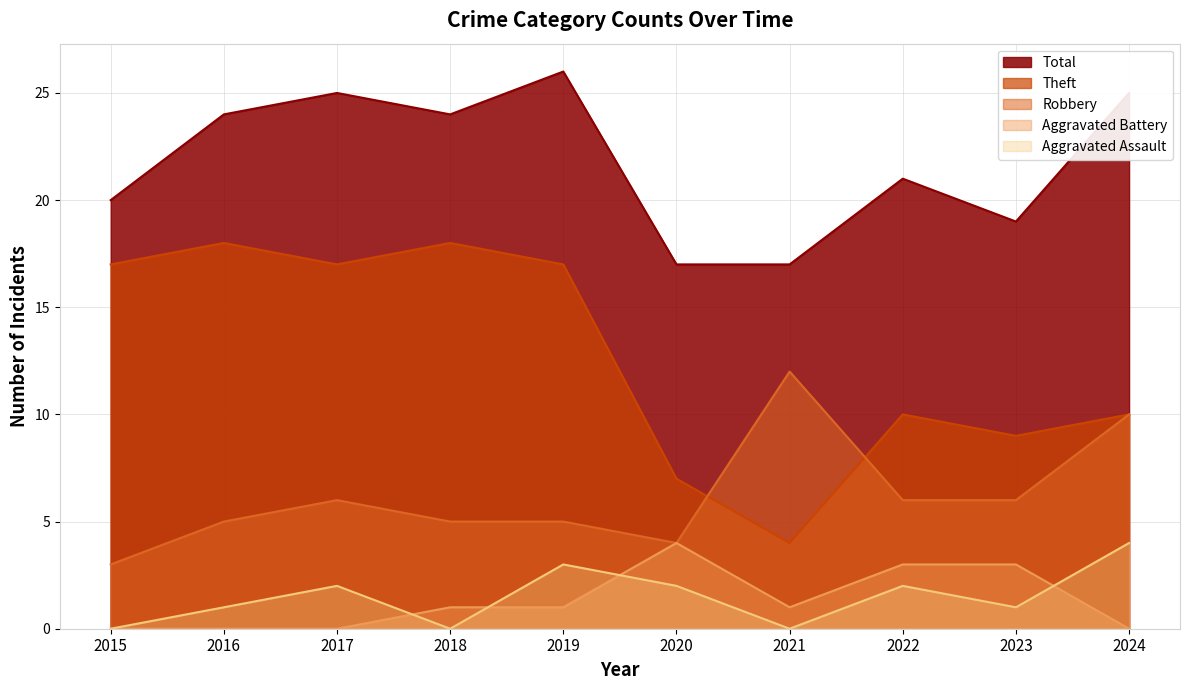

Rank the series by their maximum value, from highest to lowest.

Total, Theft, Robbery, Aggravated Assault, Aggravated Battery